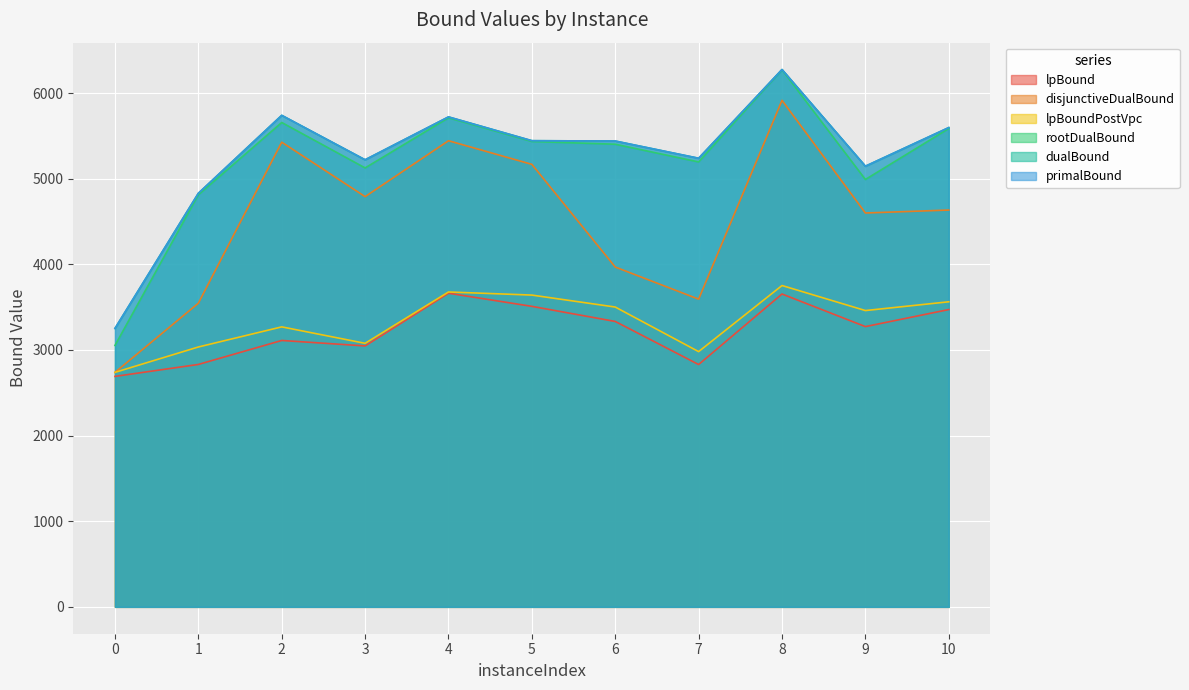

What is the sum of the rootDualBound values at 5 and 1?

10246.9